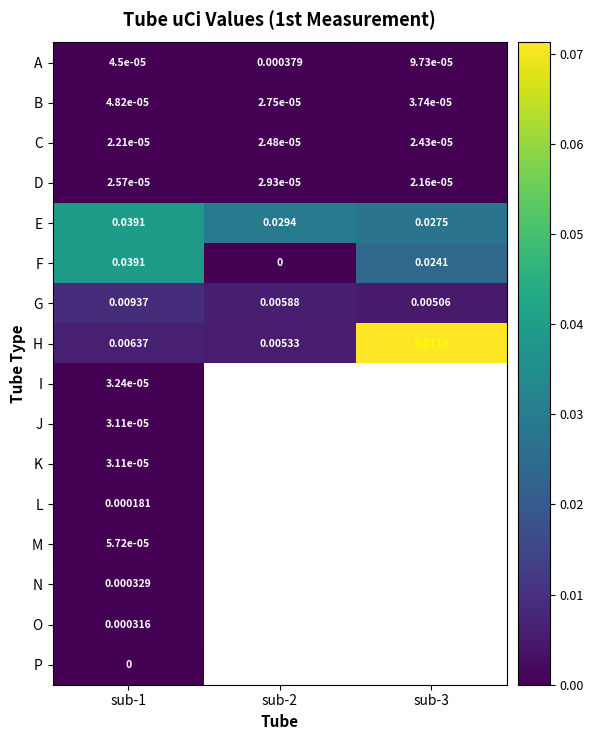

At which category does the chart reach its peak across all series?

sub-3